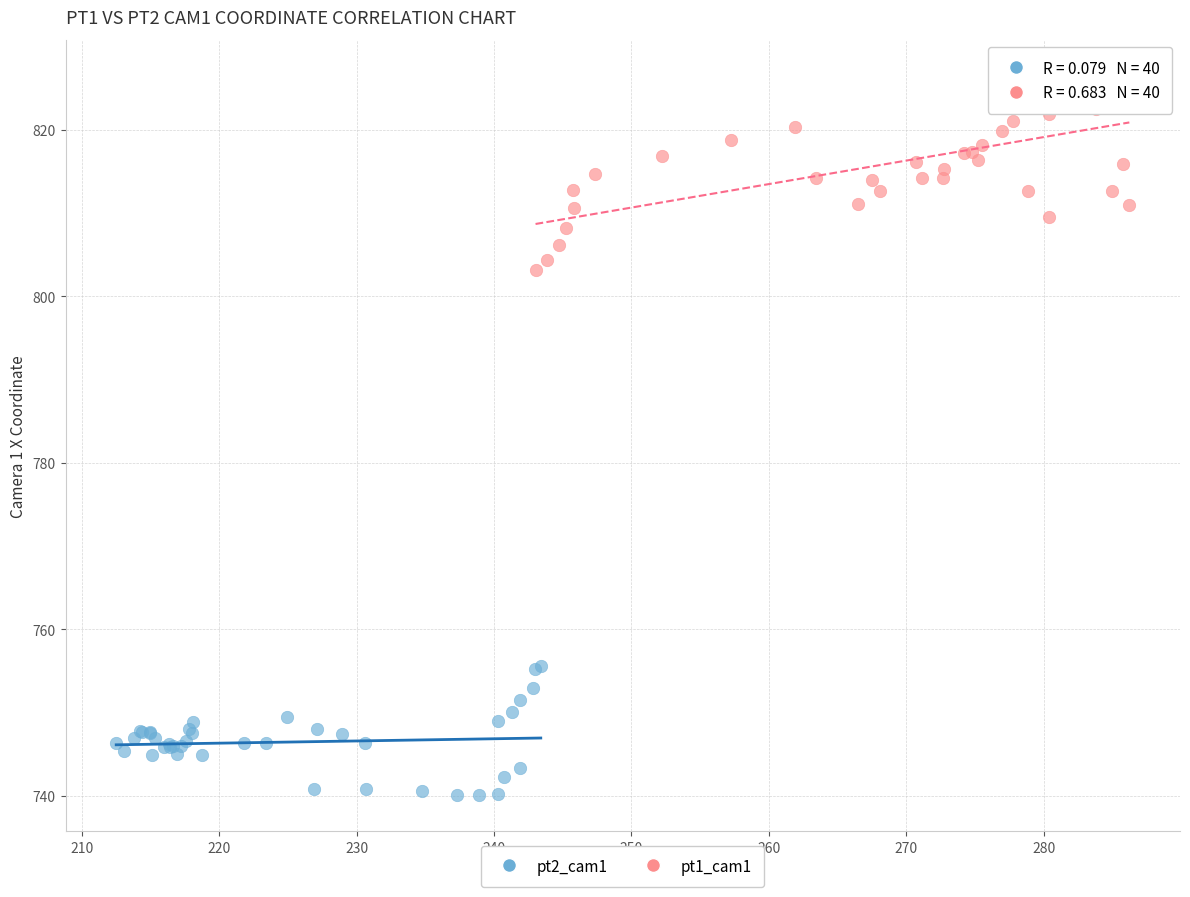

Which series contains the lowest Y value?

pt2_cam1